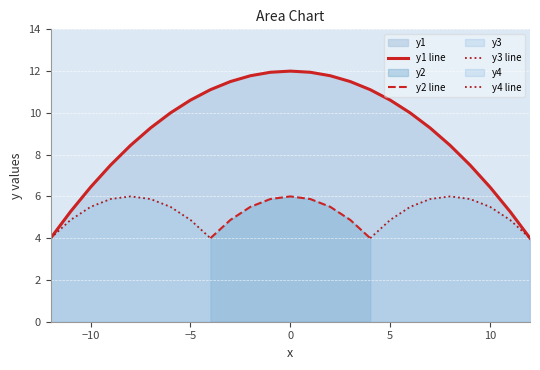

What is the minimum value for y1 line?

4.0